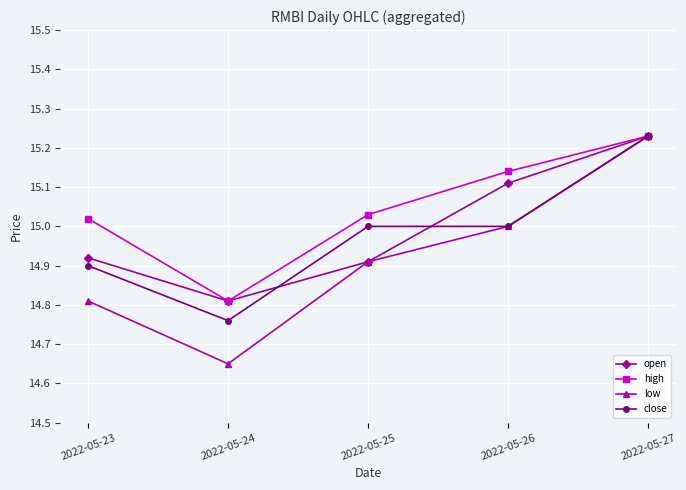

What are all the series names shown in the legend?

open, high, low, close